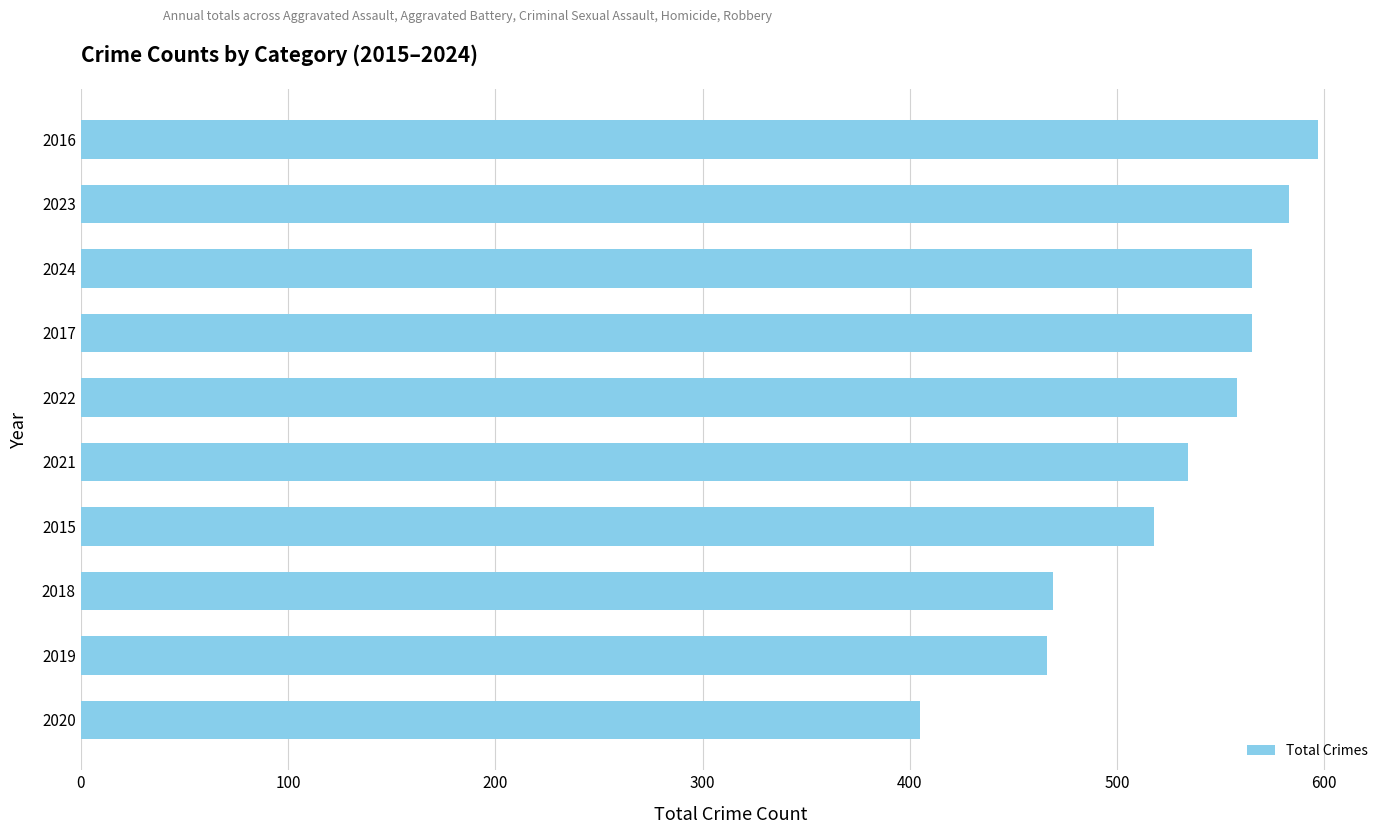

How many bars are there in total?

10